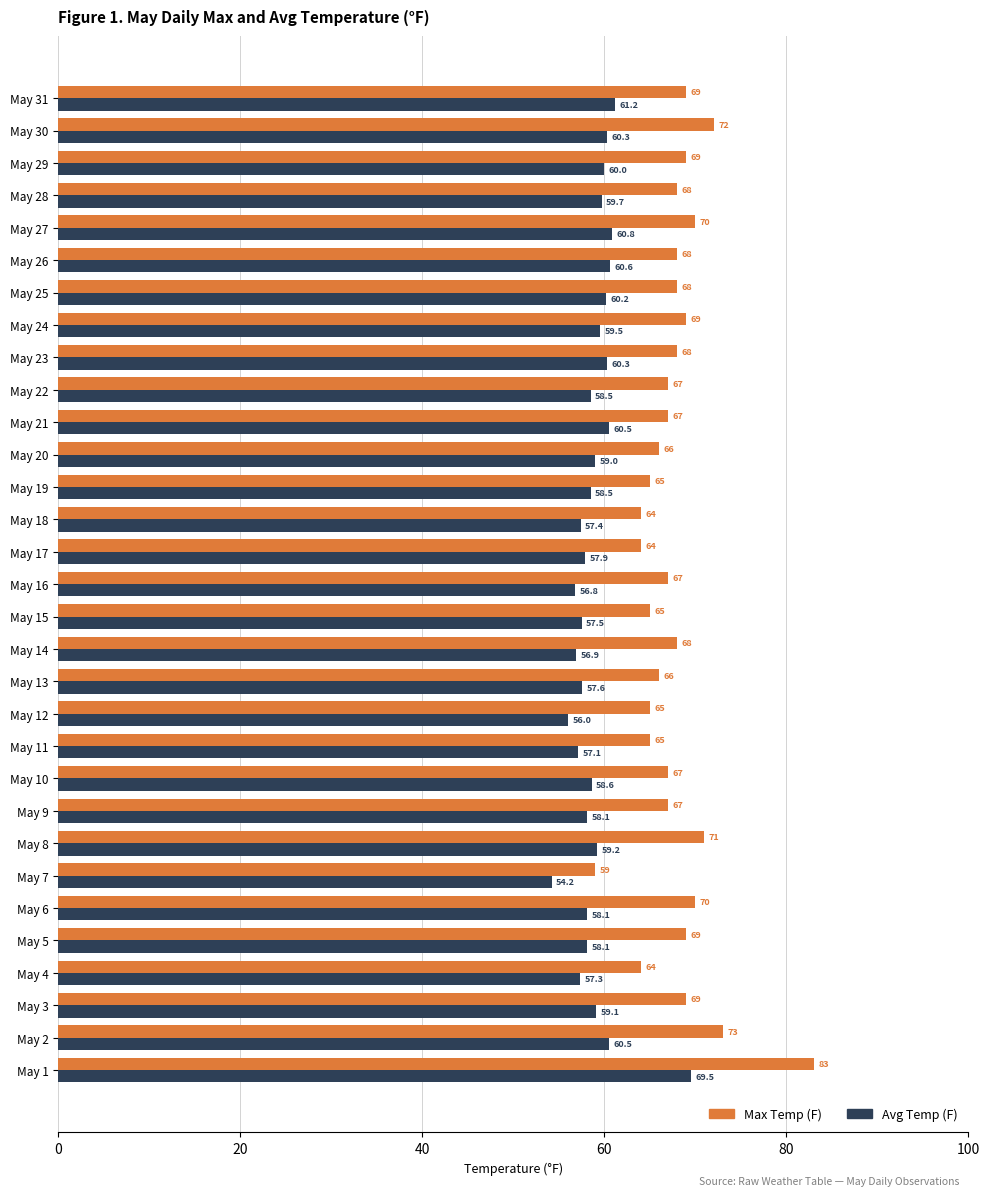

What is the approximate value of Avg Temp (F) at May 12?

56.0